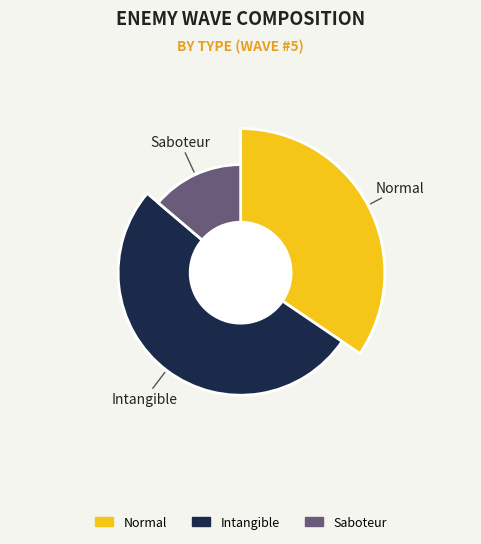

What is the largest slice in the pie chart?

Intangible